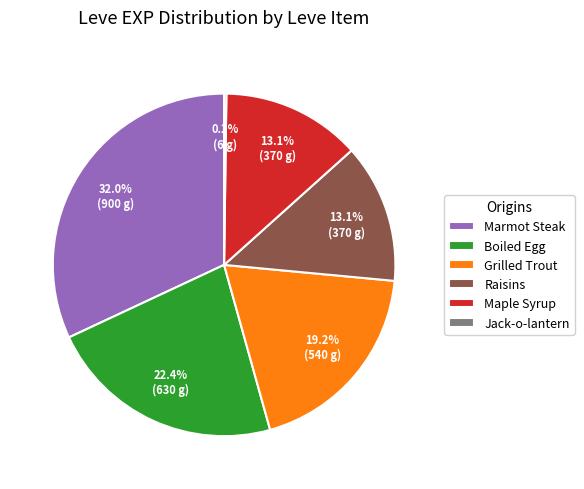

Is the sum of Marmot Steak and Raisins greater than half?

No